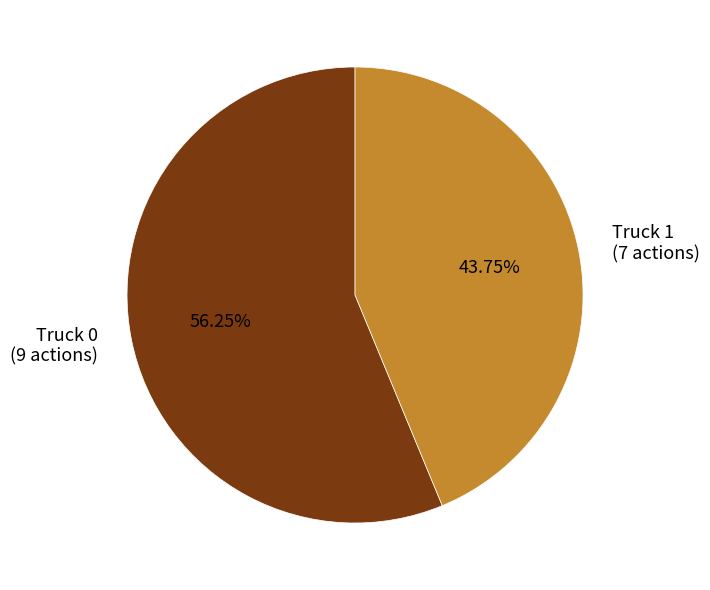

What is the total percentage of Truck 0 and Truck 1?

100.0%